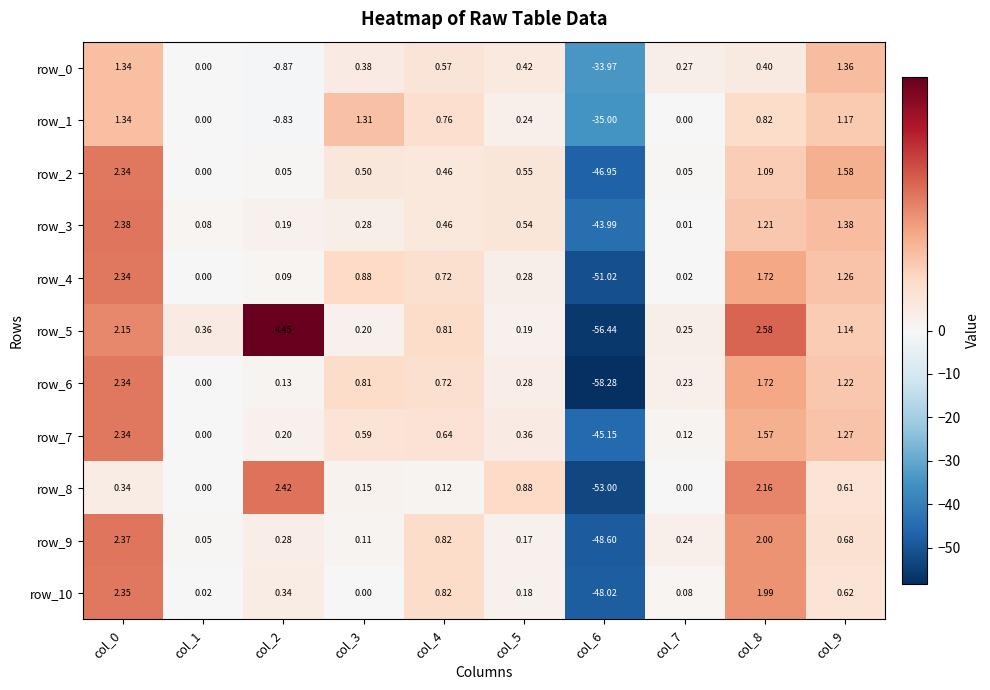

At which category does the chart reach its minimum across all series?

col_6